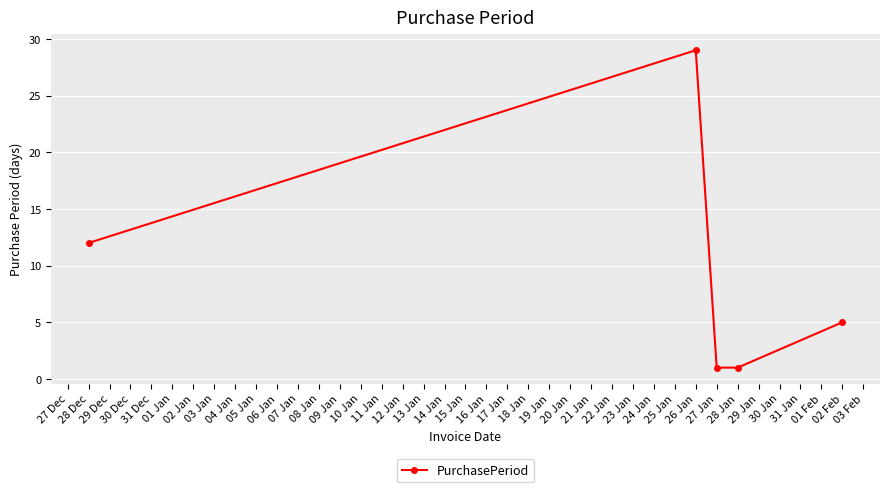

Reading right to left, what are all the values shown in this chart?

5	1	1	29	12